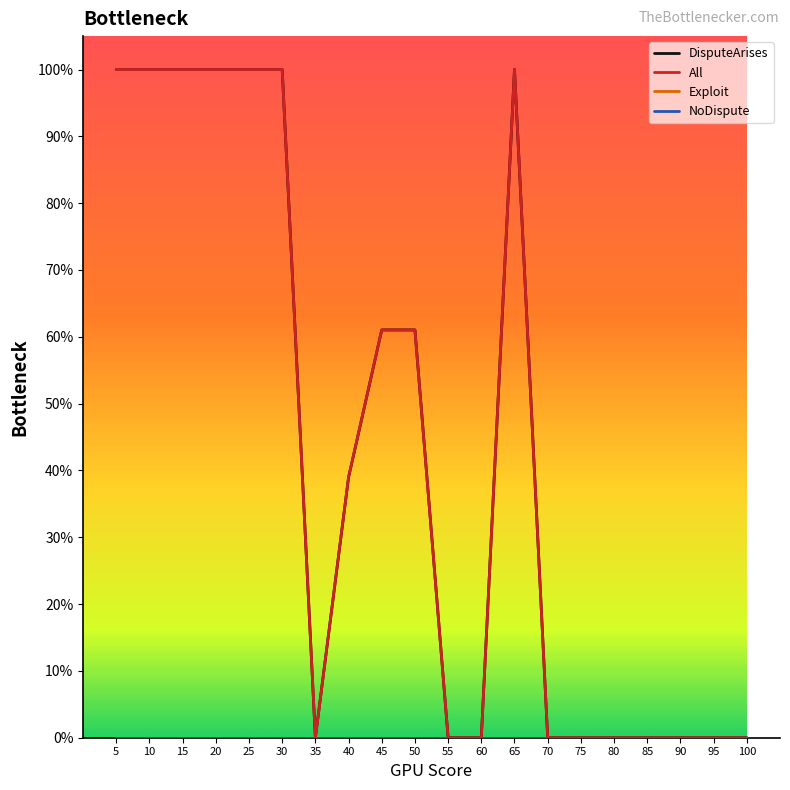

Is this an area chart (filled region under the line)?

No